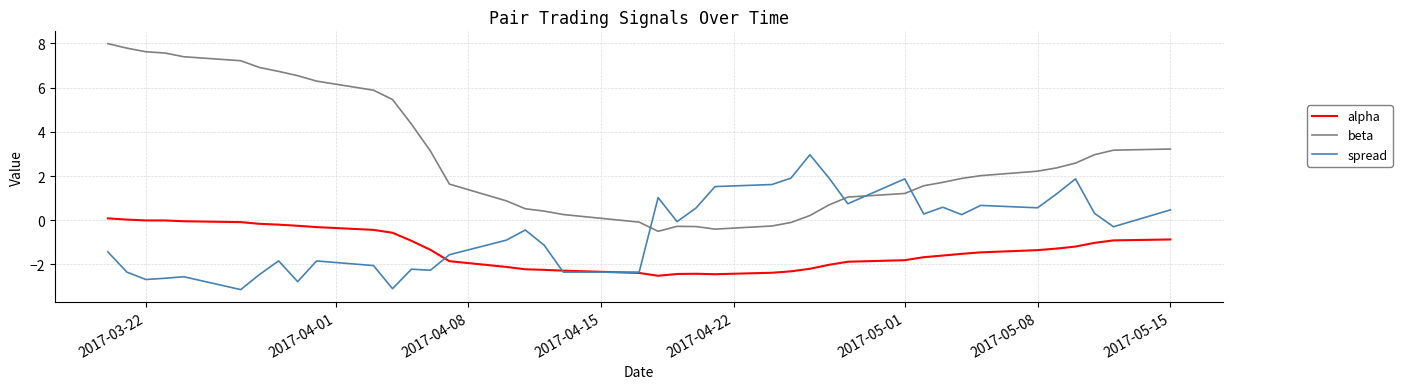

Which series has the largest total across all categories?

beta